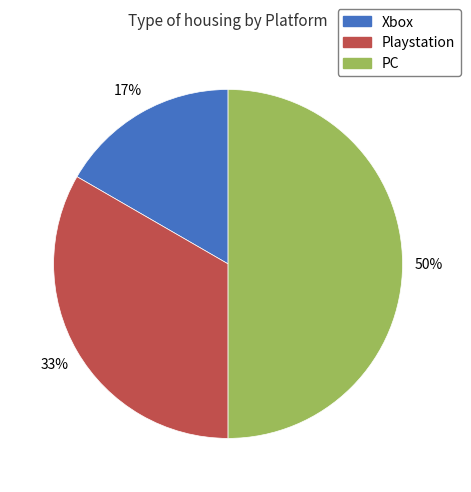

What is the largest slice in the pie chart?

PC